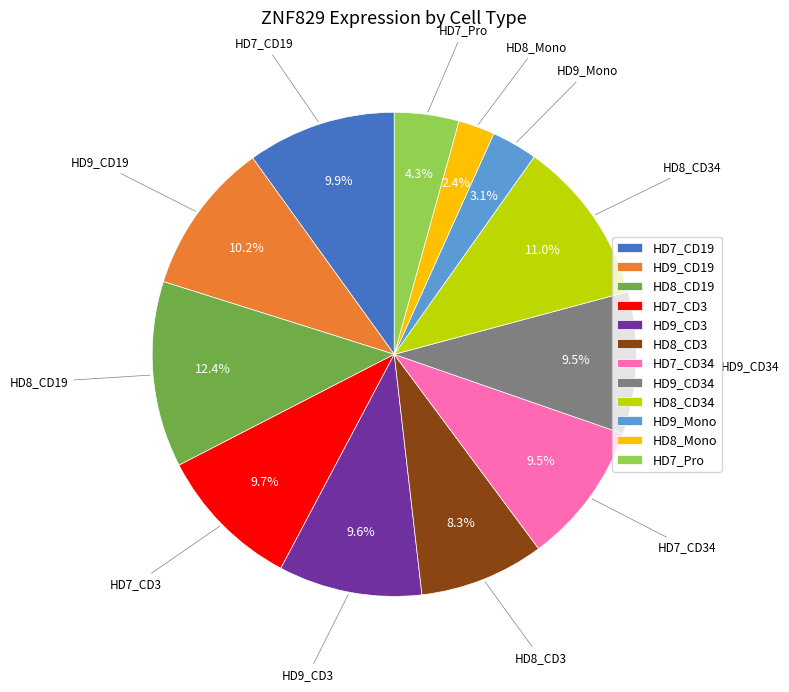

The HD8_CD3 slice represents 19% of the pie. True or false?

False